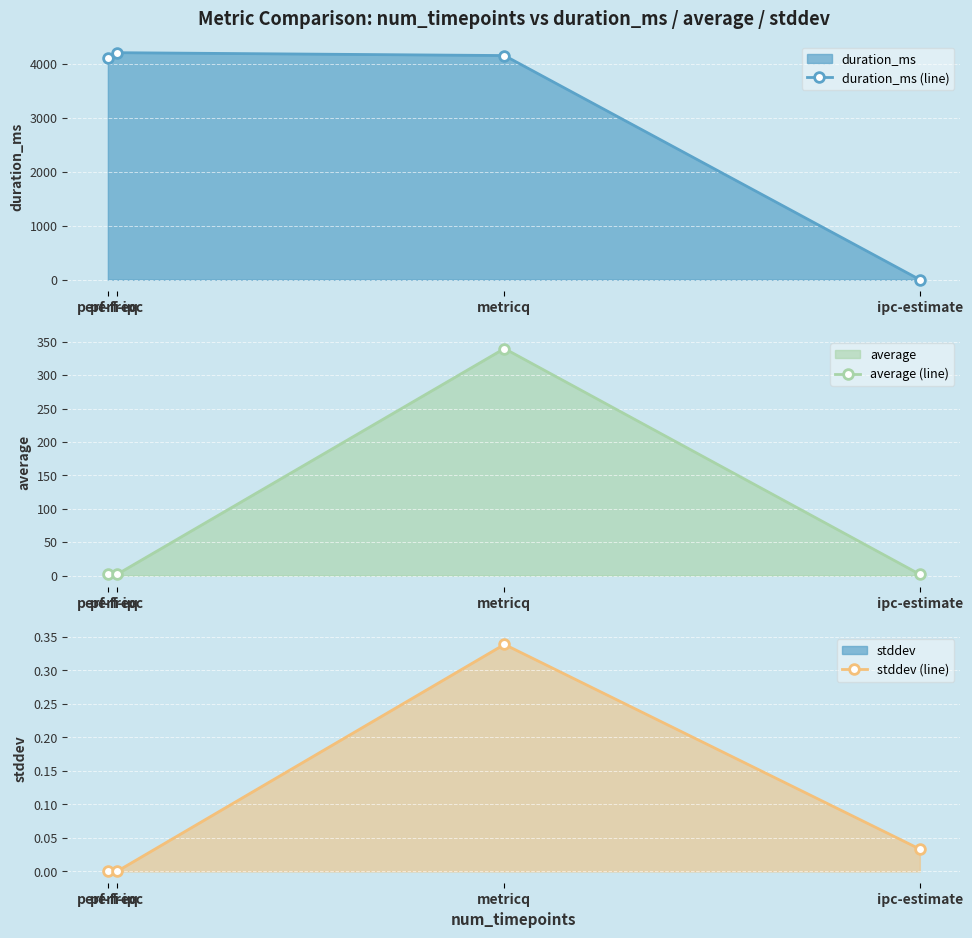

Which series has the largest total across all categories?

duration_ms (line)